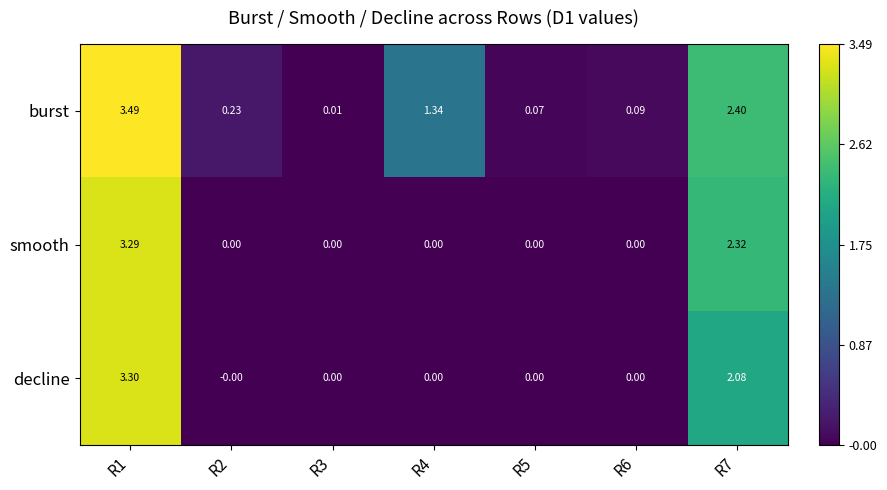

Which series has the widest spread of values?

burst